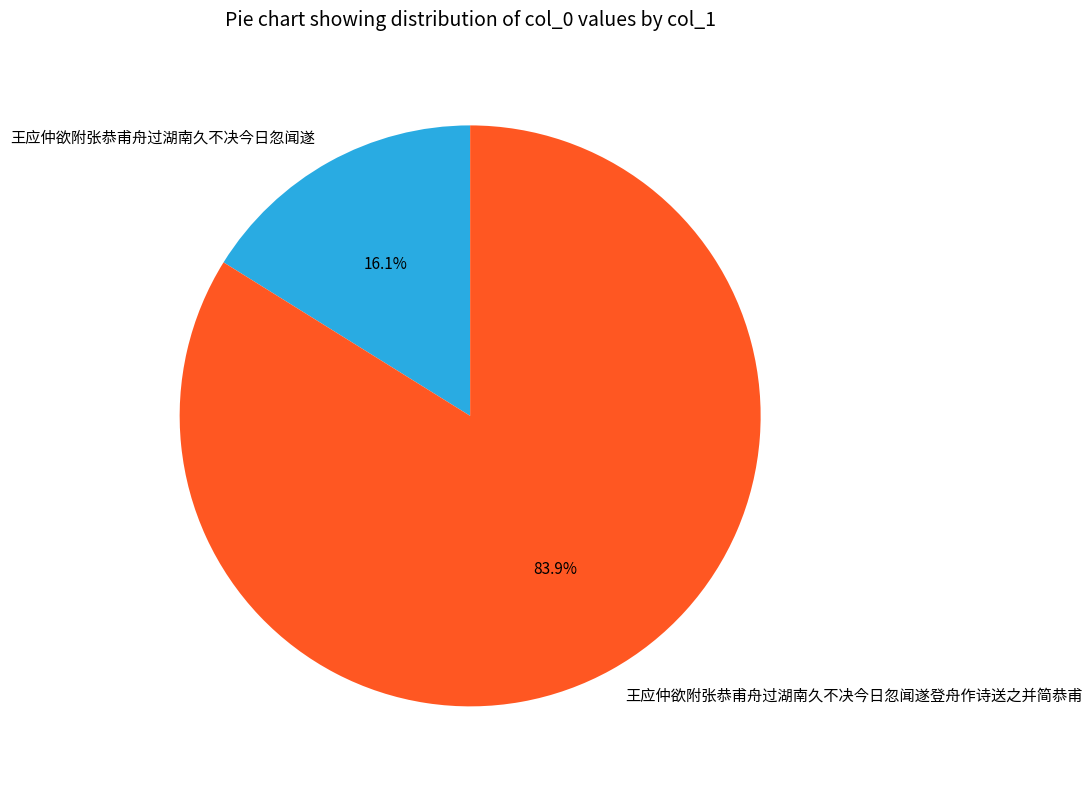

Does 王应仲欲附张恭甫舟过湖南久不决今日忽闻遂 represent more than half of the total?

No